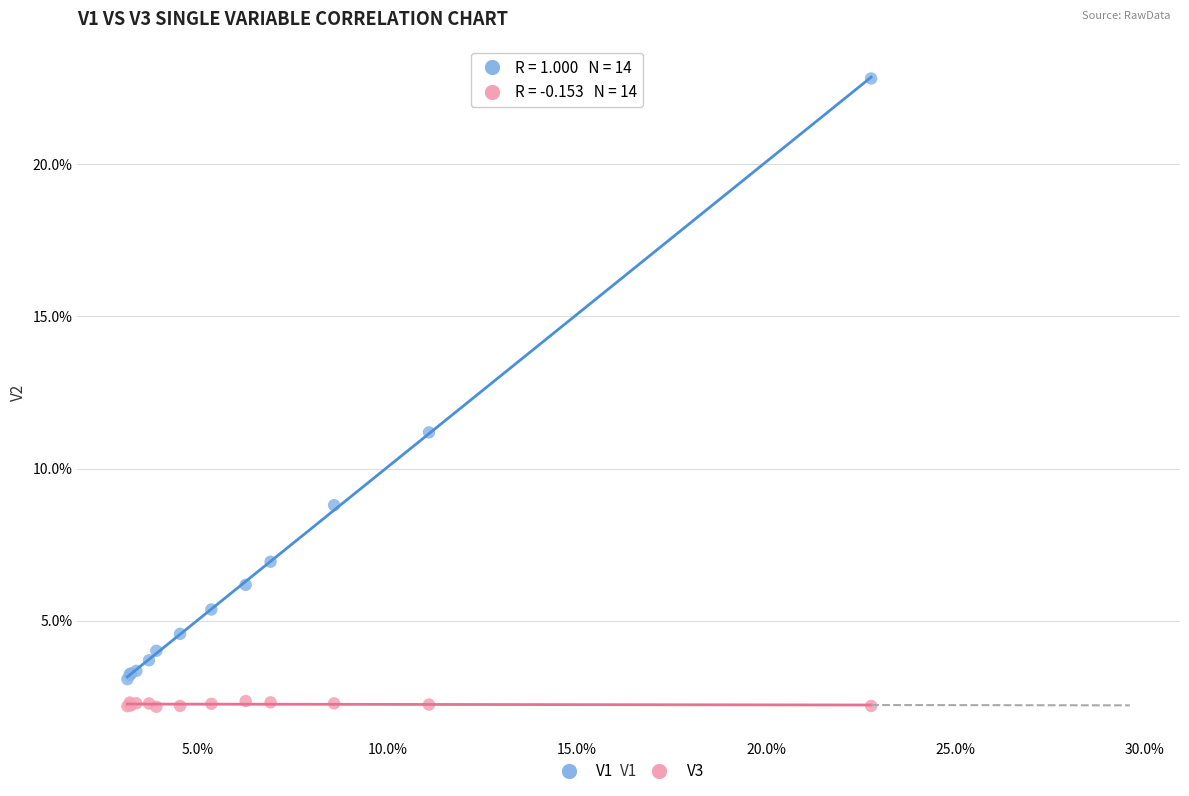

What are all the series names shown in the legend?

V1, V3